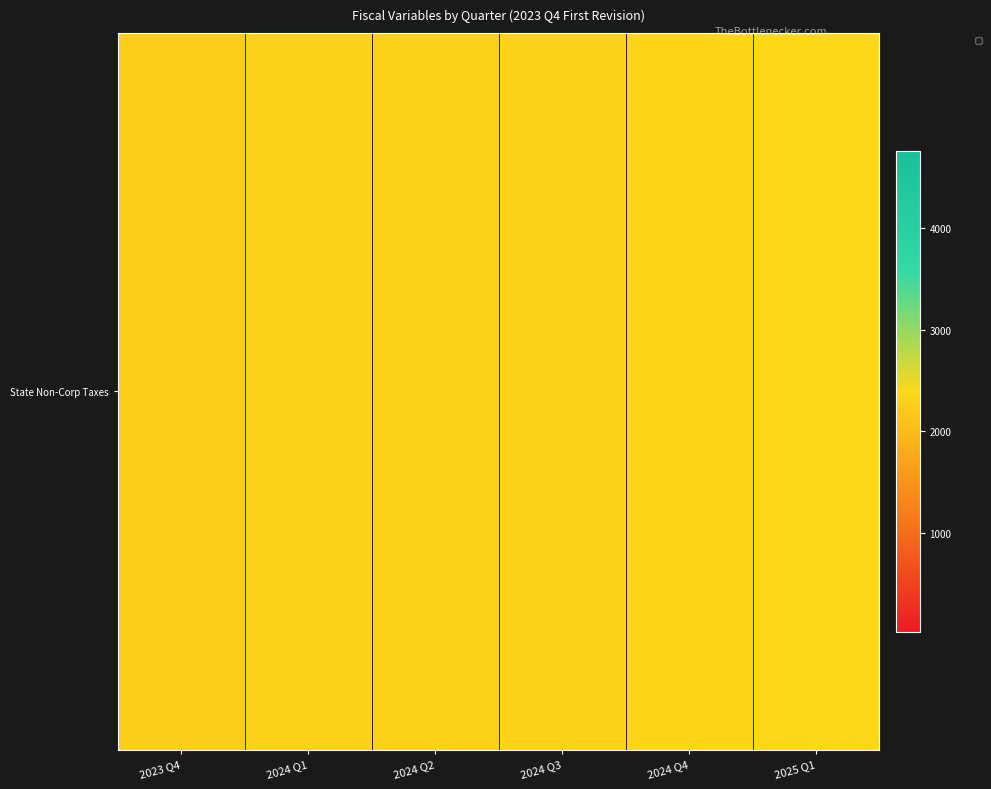

Between 2024 Q2 and 2024 Q4, which is larger?

2024 Q4